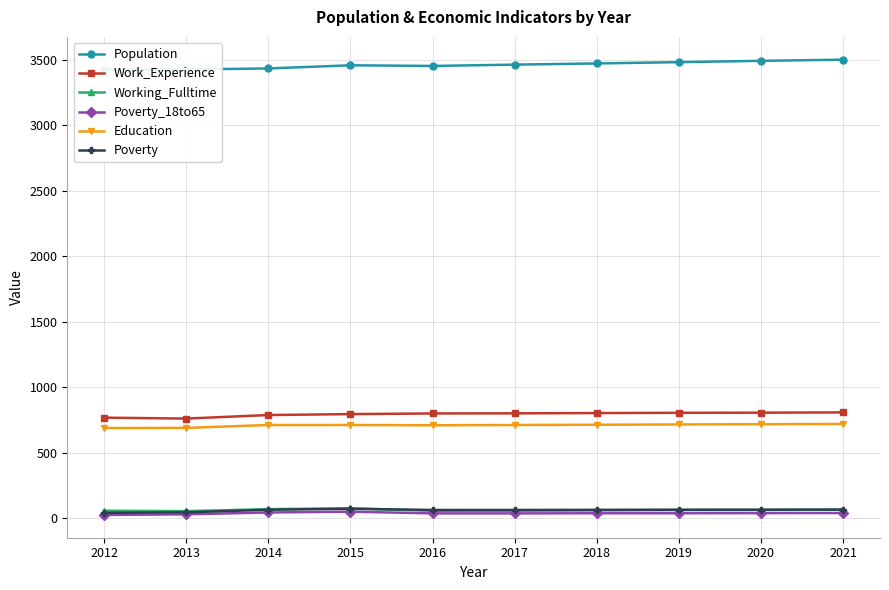

Where does the Population series first go above 3461?

2018